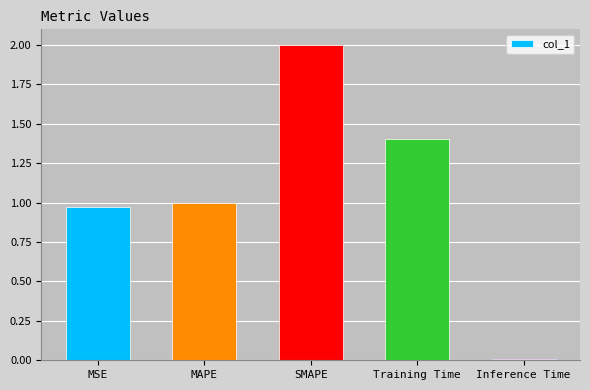

What is the greatest value displayed?

2.0